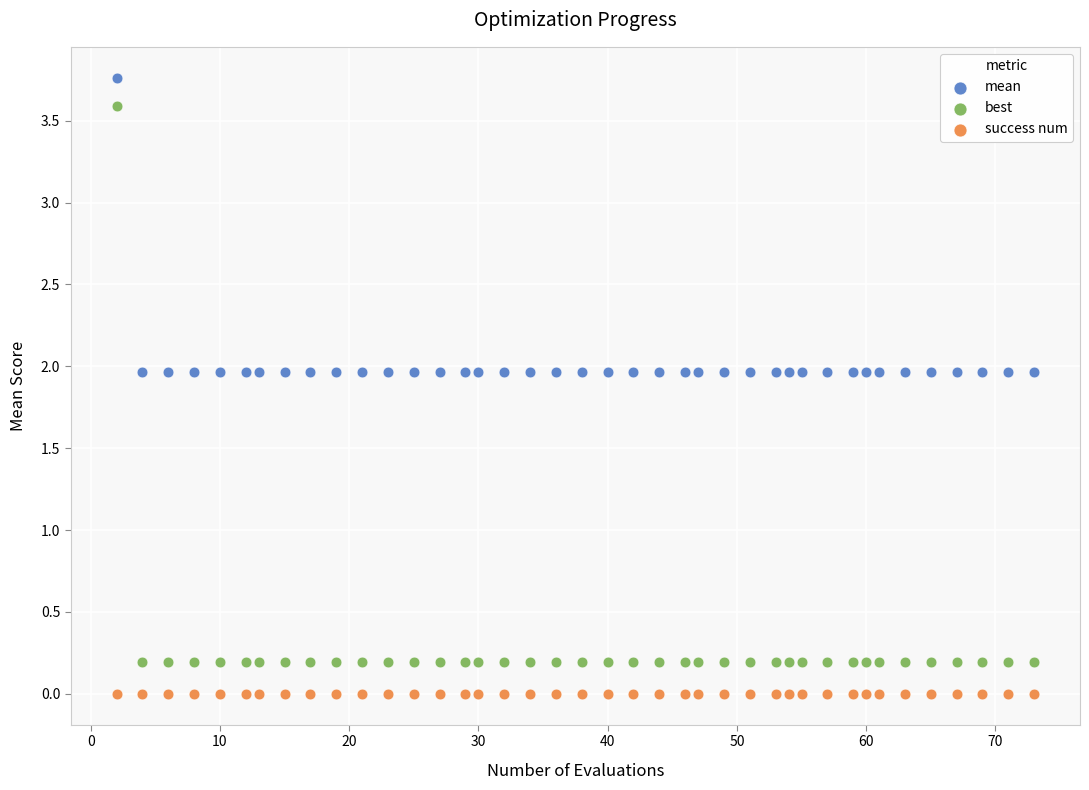

Which series reaches the minimum Y coordinate?

success num